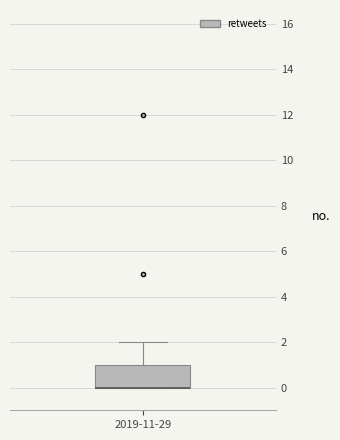

Where is the upper edge of the box for 2019-11-29 on the y-axis? The values are not printed on the chart, so give them approximately, as read against the axis.

1